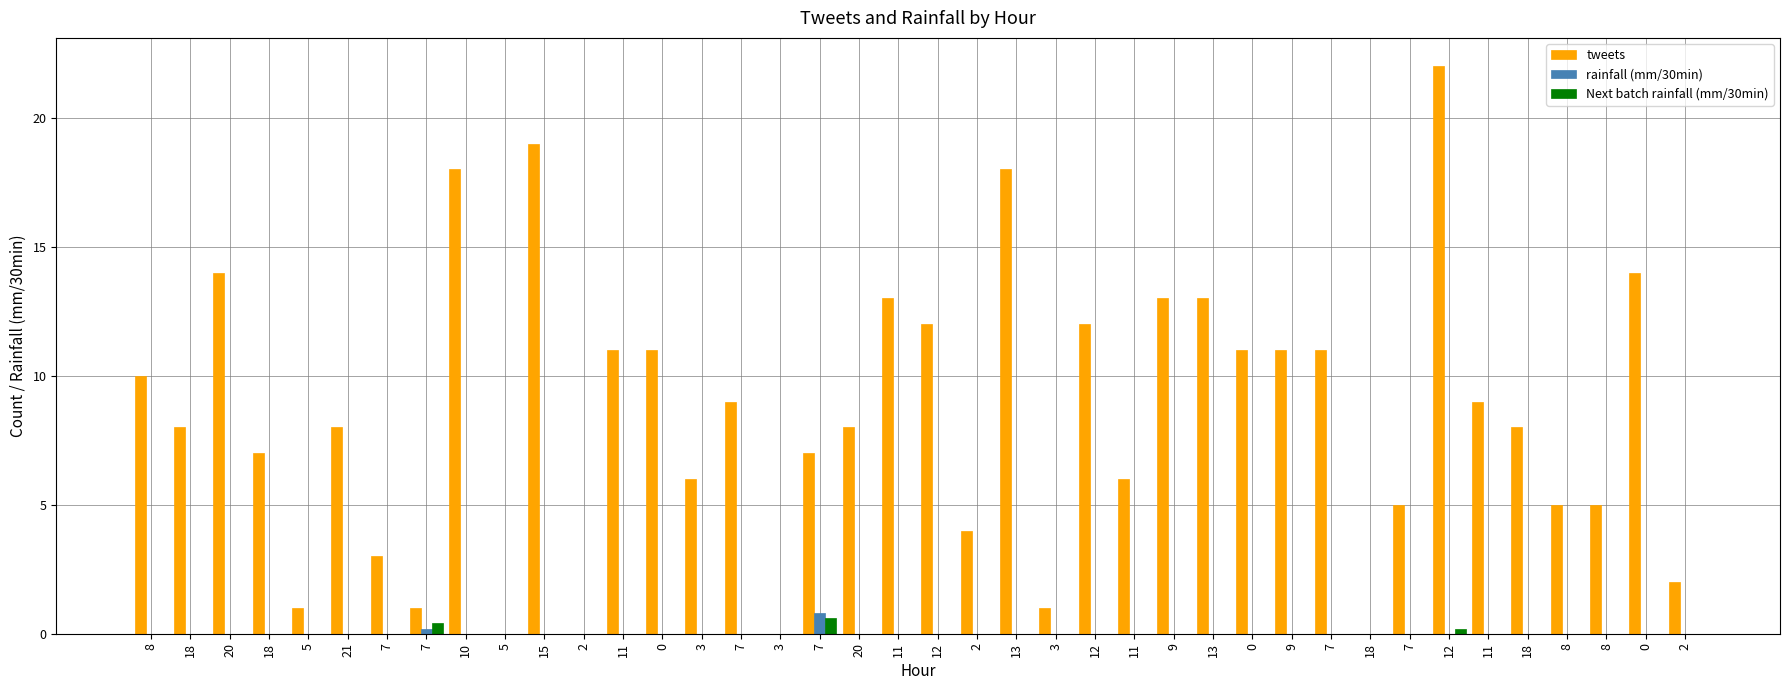

Does the chart contain stacked bars?

No